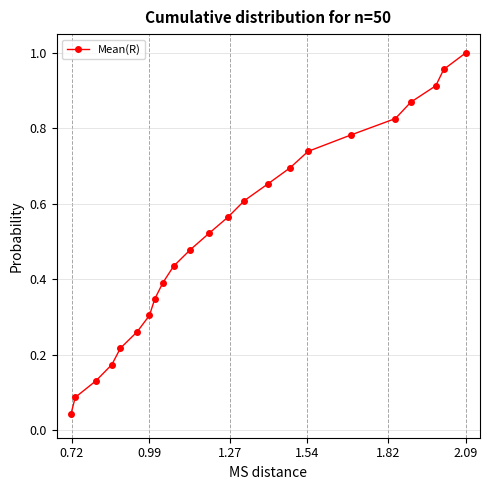

What is the sum of all values?

12.0